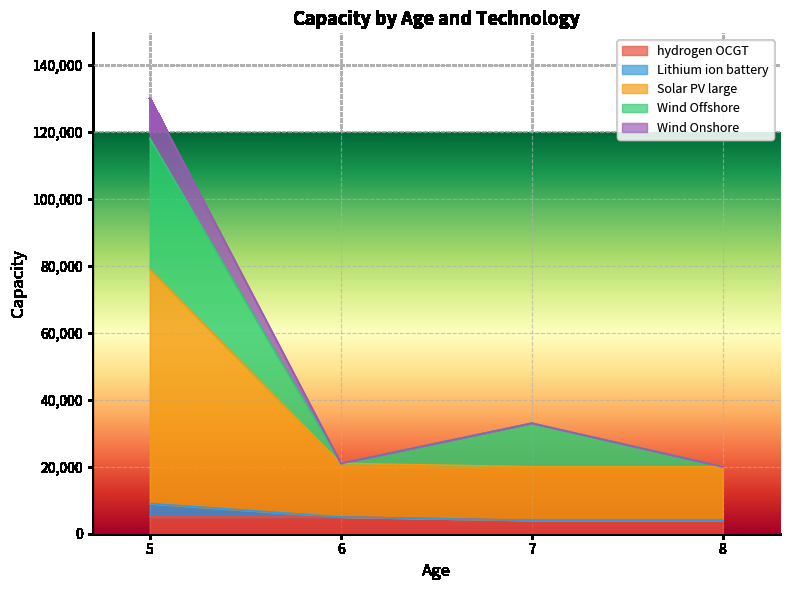

True or false: Wind Onshore and Lithium ion battery cross at least once.

False